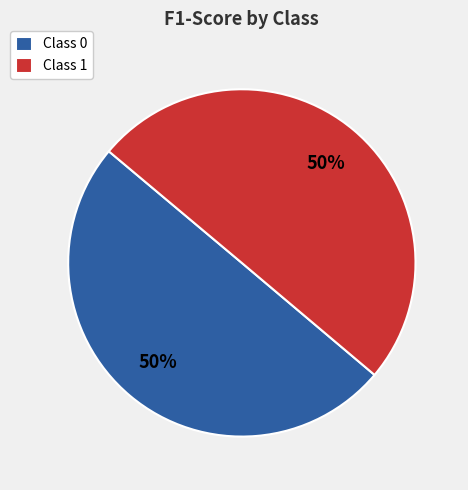

Do Class 1 and Class 0 together represent more than half of the pie?

Yes